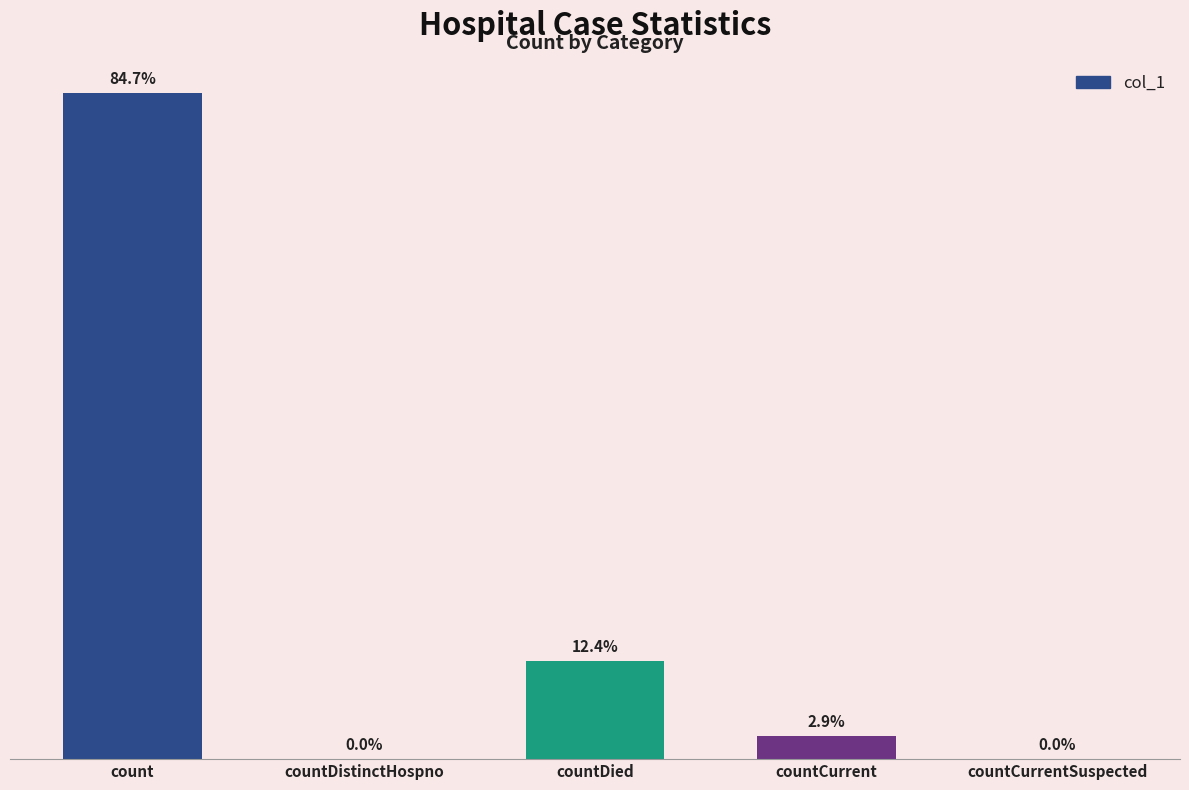

Which label corresponds to the largest value in the chart?

count